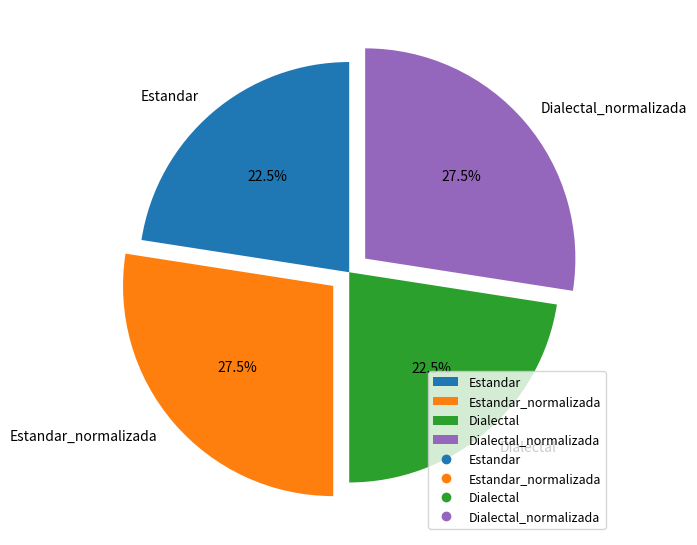

Does Estandar_normalizada represent more than half of the total?

No